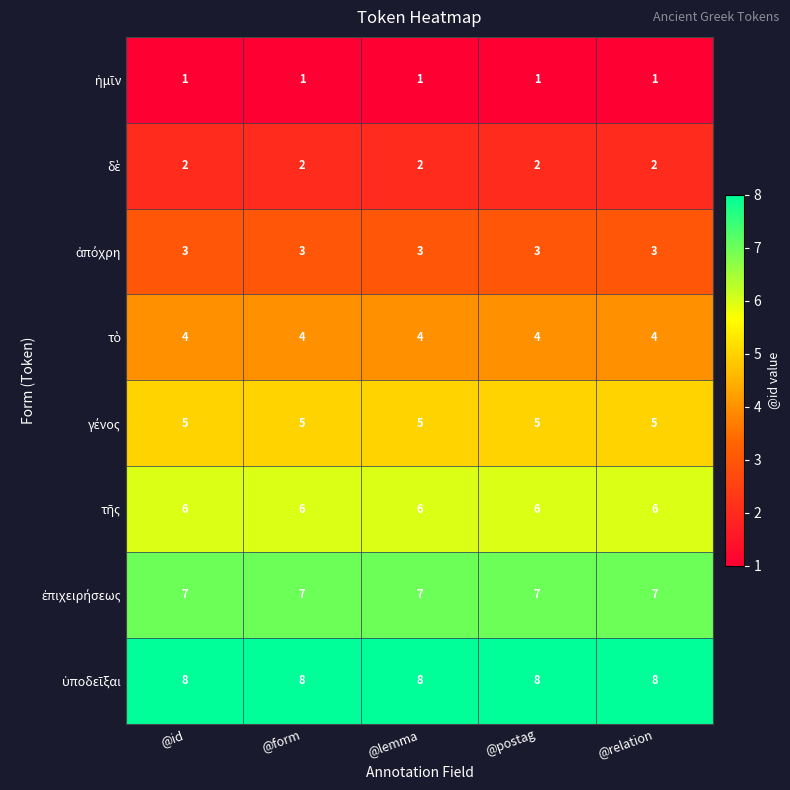

What is the minimum value shown in the chart?

1